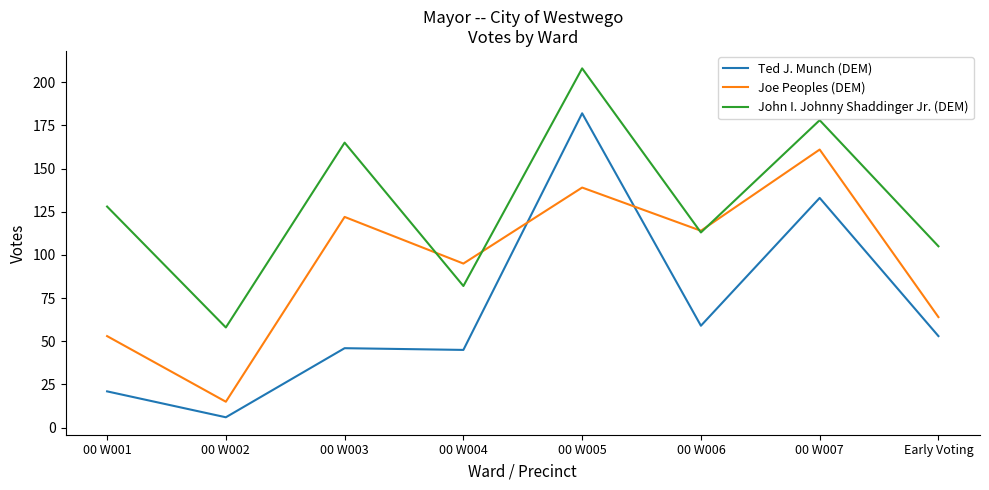

What is the average value of the John I. Johnny Shaddinger Jr. (DEM) series?

130